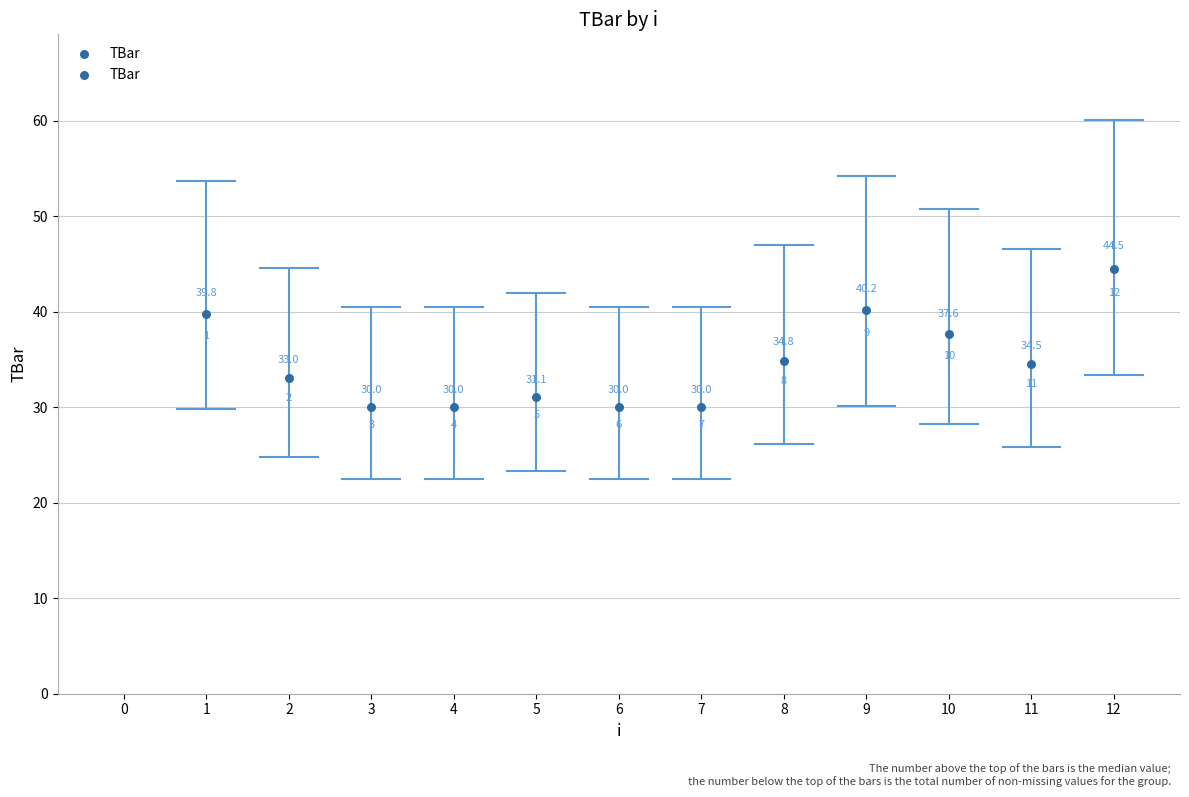

What is the change in value from 4 to 8?

+4.8